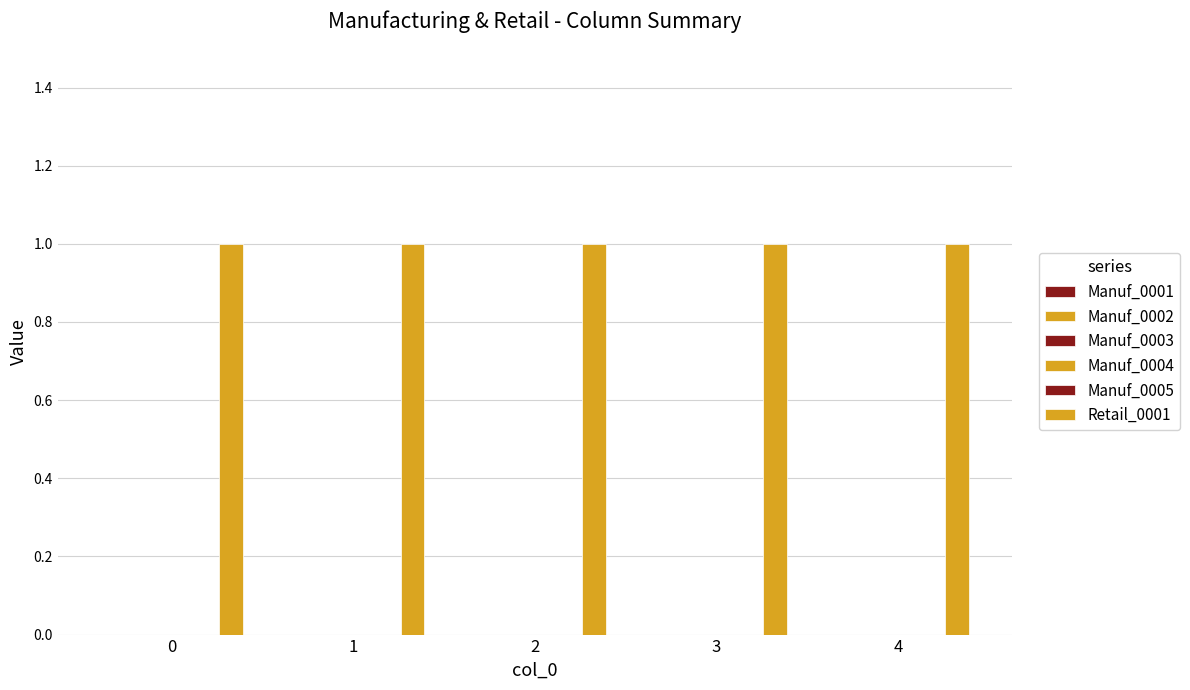

What are all the series names shown in the legend?

Manuf_0001, Manuf_0002, Manuf_0003, Manuf_0004, Manuf_0005, Retail_0001